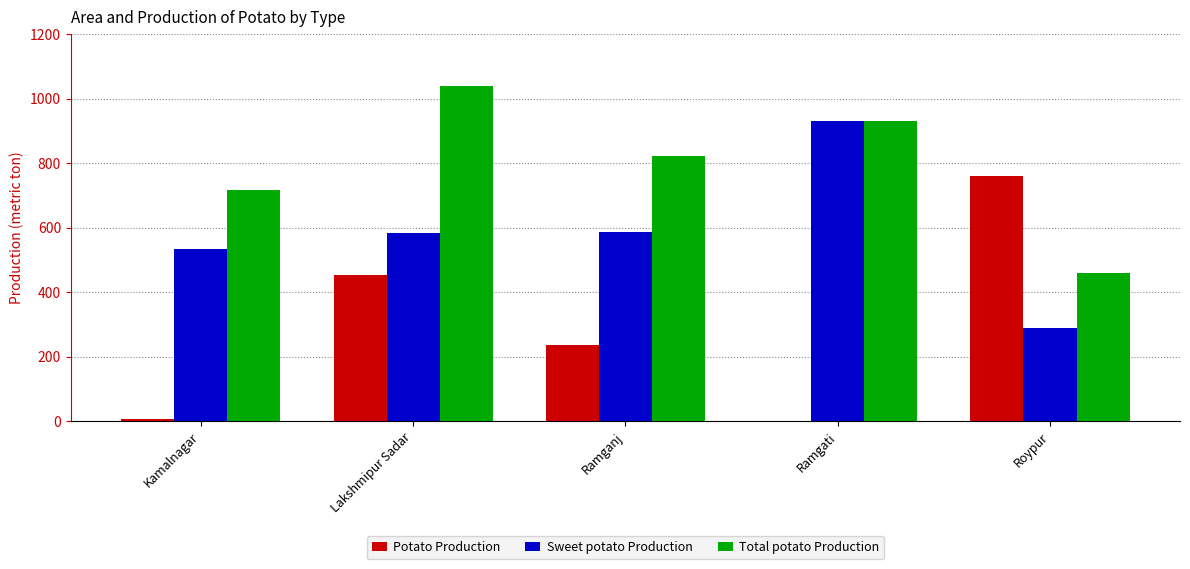

What is the maximum value shown in the chart?

1038